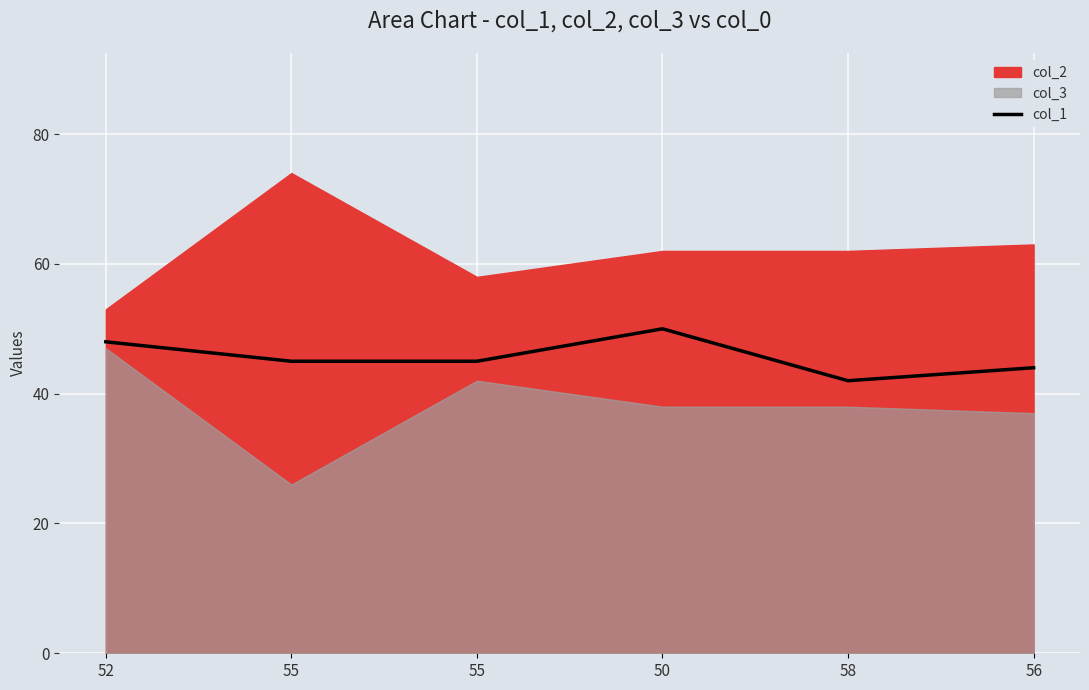

What is the change in value from 52 to 55?

-3